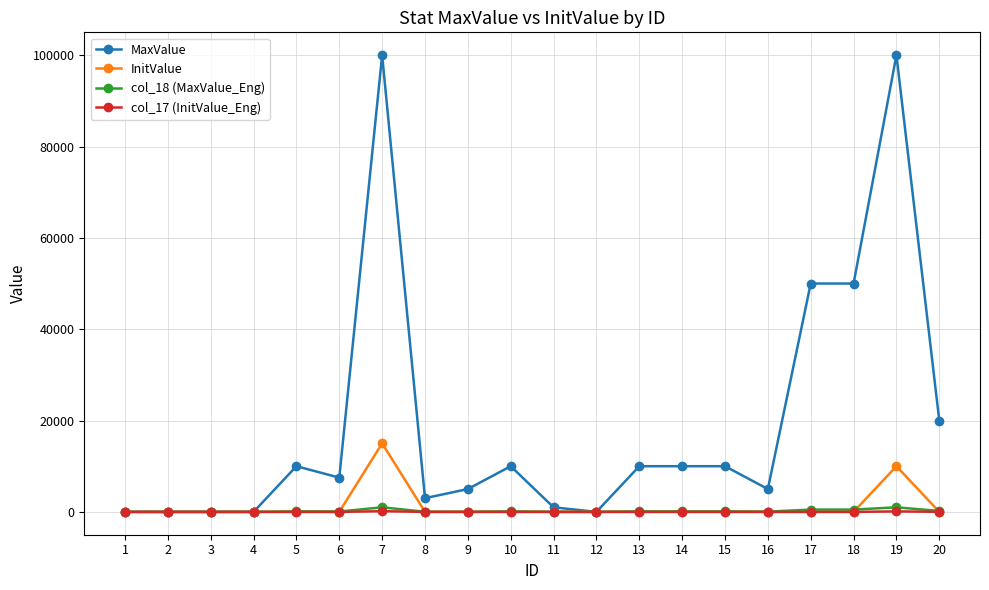

True or false: MaxValue has more than 2 points higher than both neighbors.

True